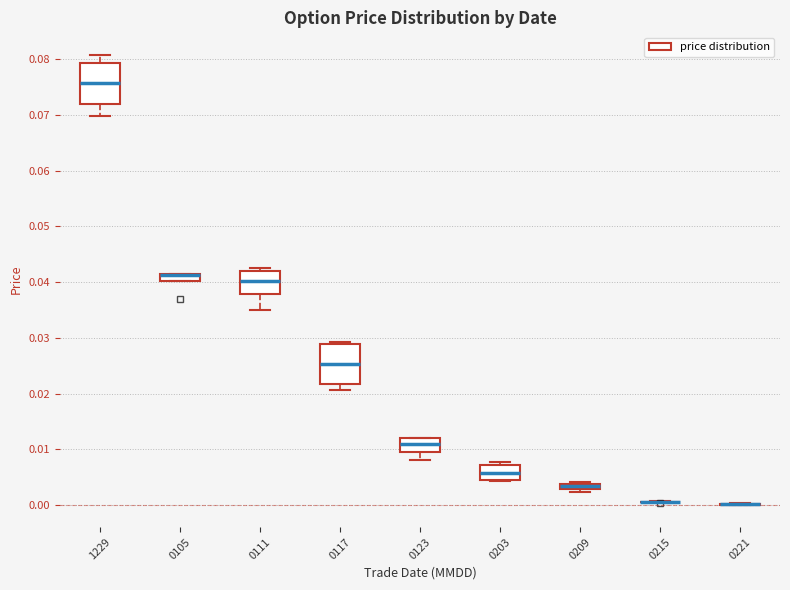

Where does the median line of the box at x = 0203 sit on the y-axis? The values are not printed on the chart, so give them approximately, as read against the axis.

0.006